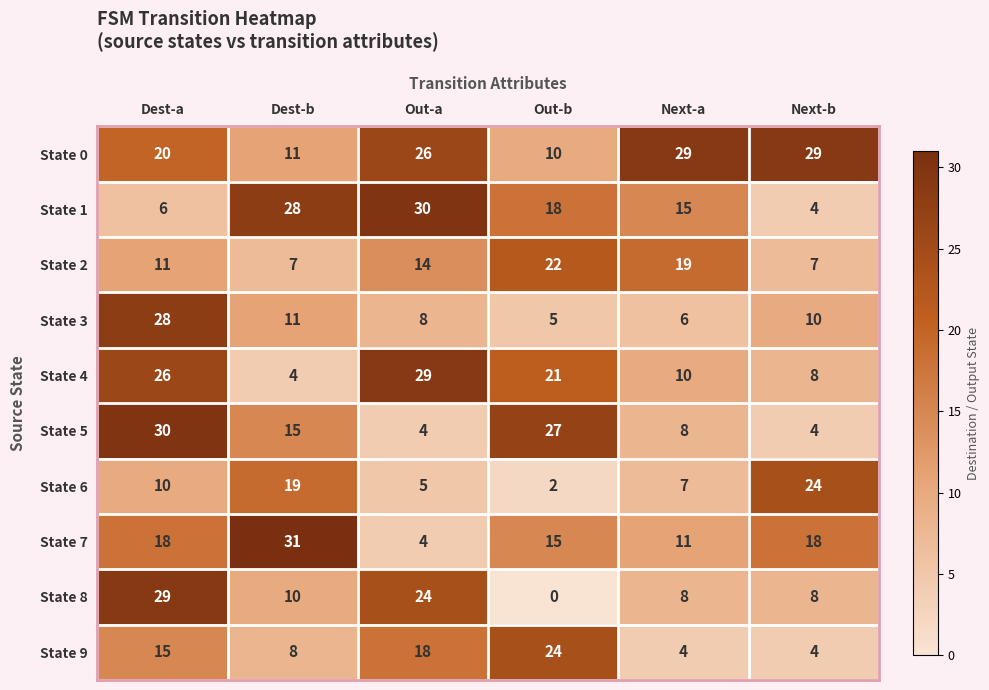

At Out-b, list the series in order from largest to smallest.

State 5, State 9, State 2, State 4, State 1, State 7, State 0, State 3, State 6, State 8